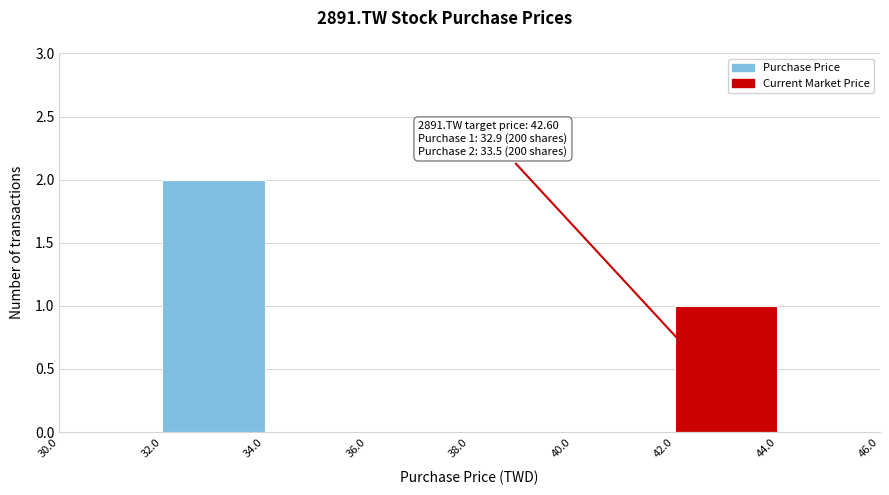

Which range on the x-axis has the tallest bar?

32.0 to 34.0